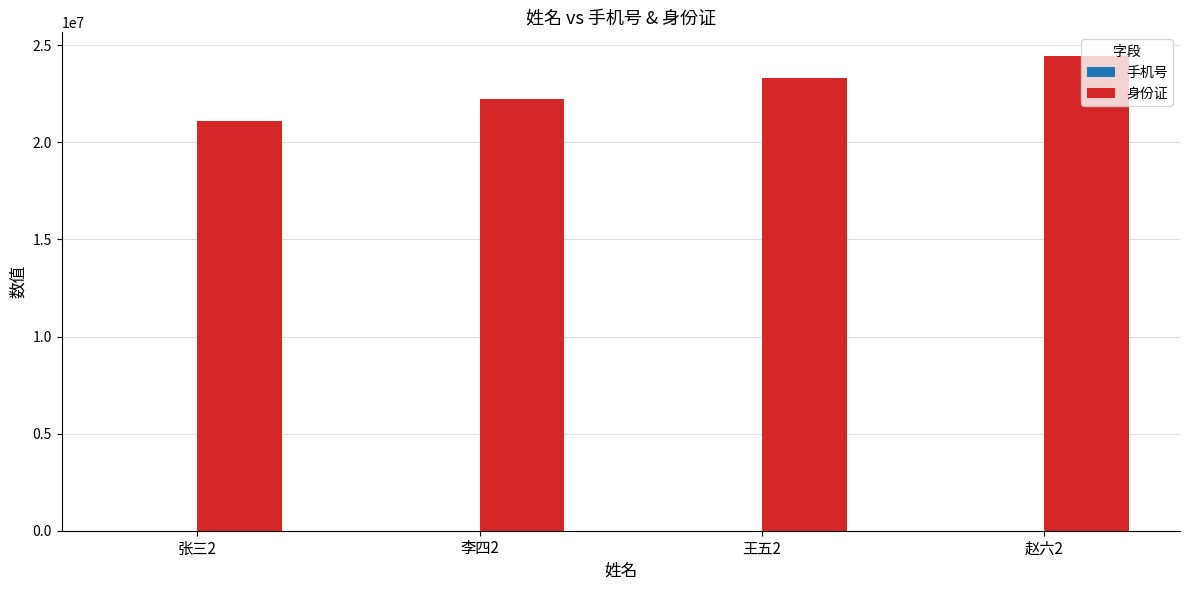

True or false: 身份证 has a value of 38742605 at 李四2.

False